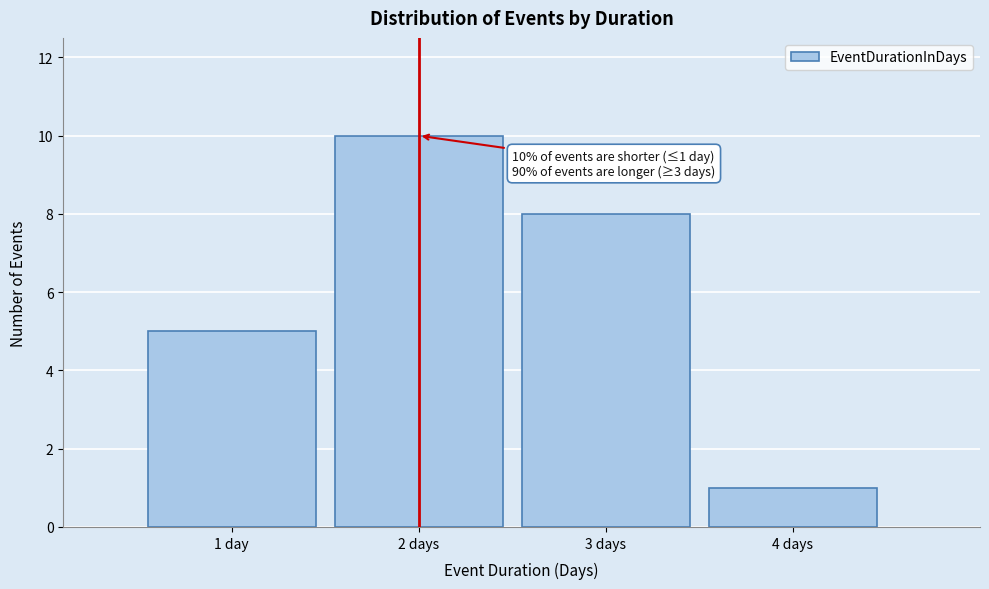

Reading right to left, extract all data points from this chart.

1	8	10	5